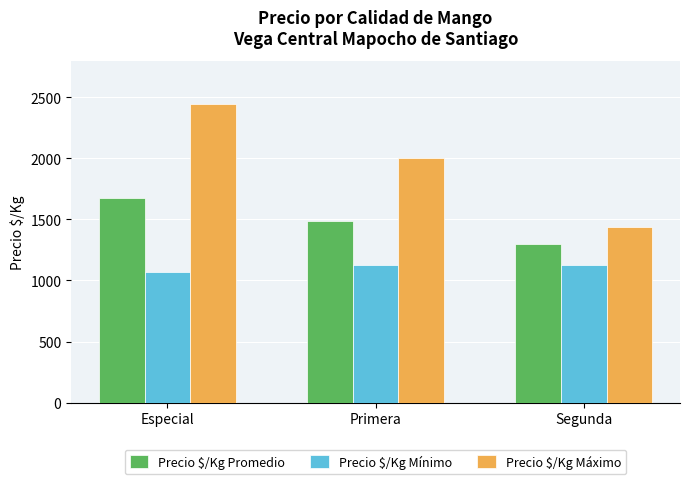

What is the sum of the Precio $/Kg Máximo values at Primera and Segunda?

3438